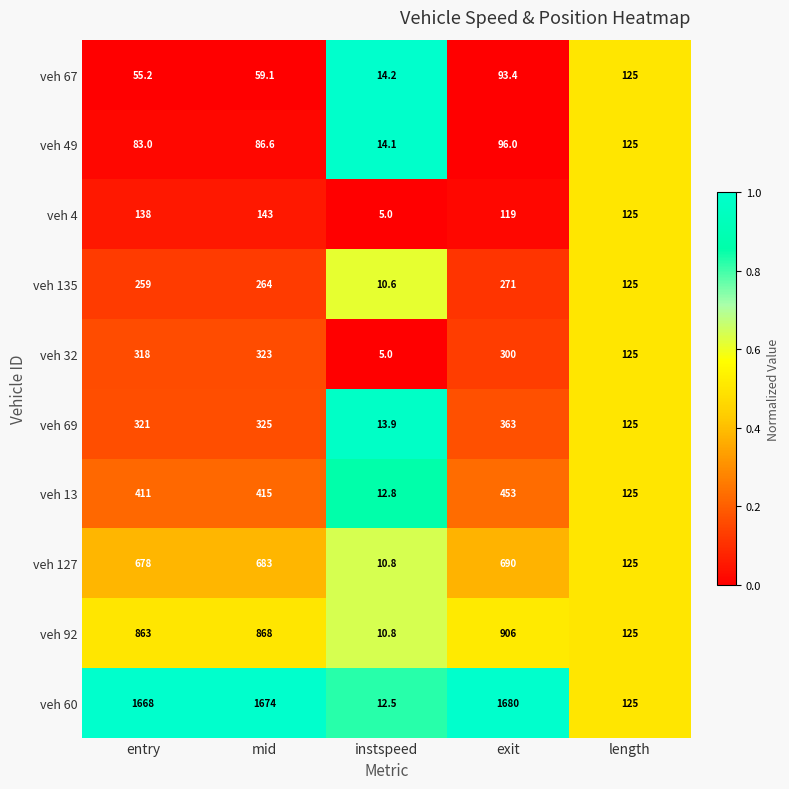

The veh 135 series shows 264.0 at mid. True or false?

True